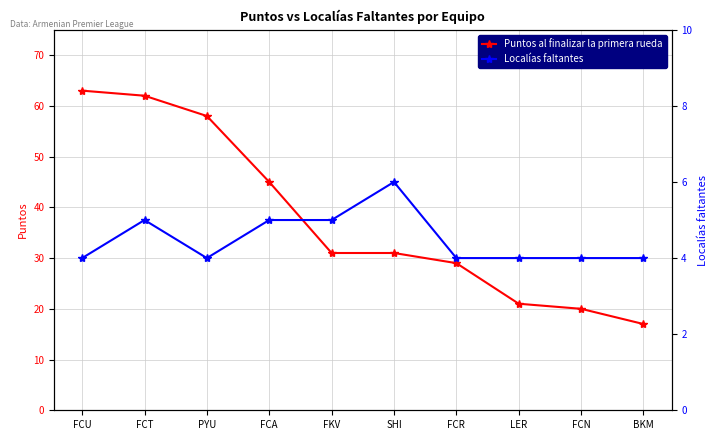

The Localías faltantes series shows 7 at LER. True or false?

False